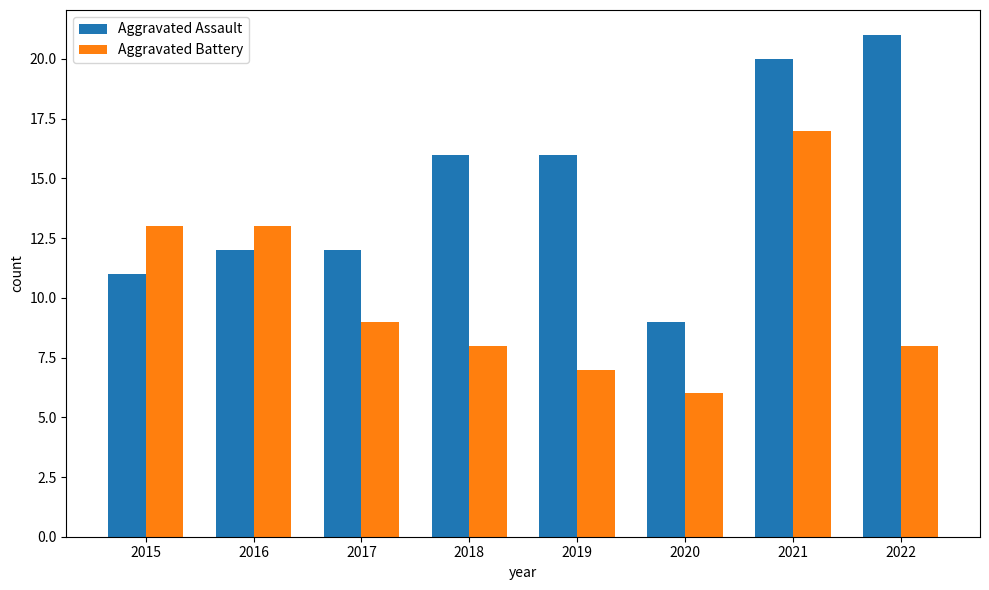

List the series in order of their peak value, lowest first.

Aggravated Battery, Aggravated Assault